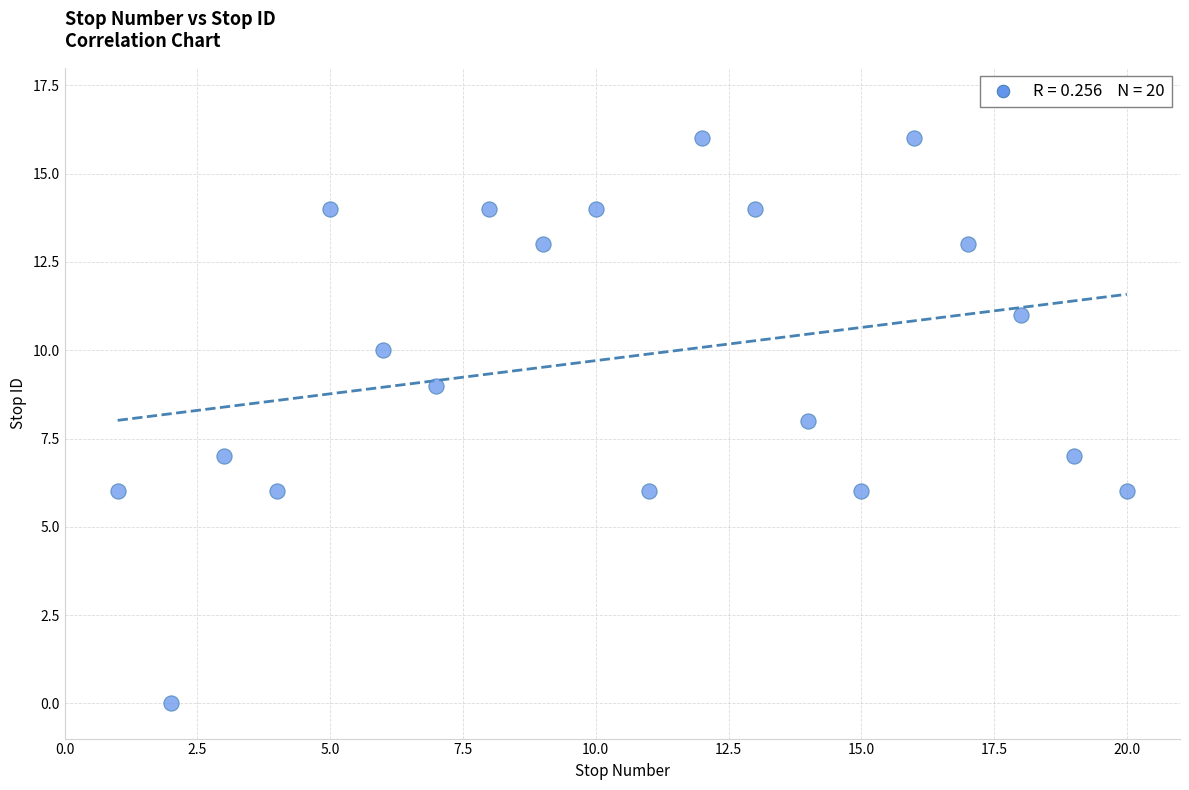

What is the range of Y values (max minus min)?

16